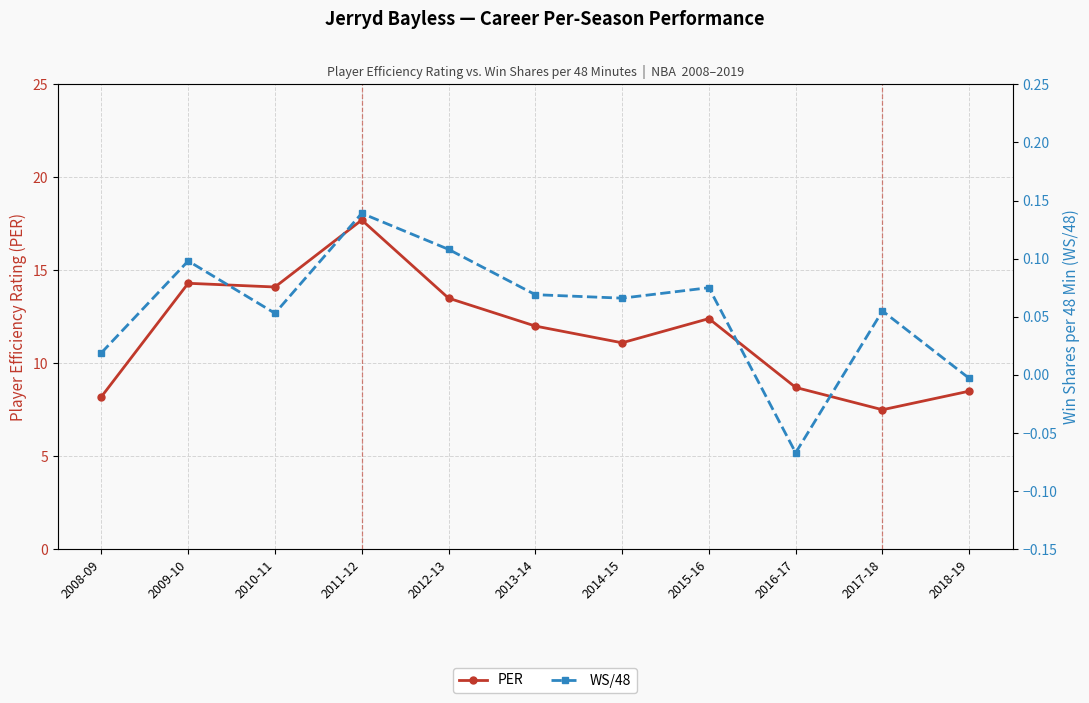

At which category does WS/48 reach its first local valley?

2010-11